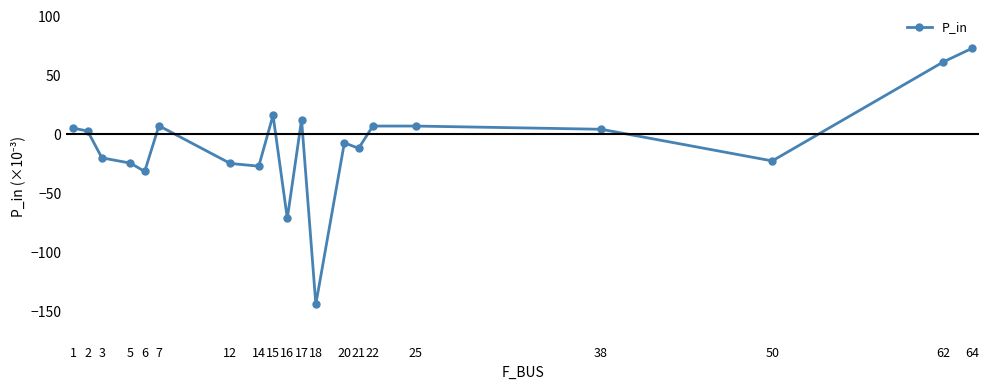

Count the number of categories in the chart.

20